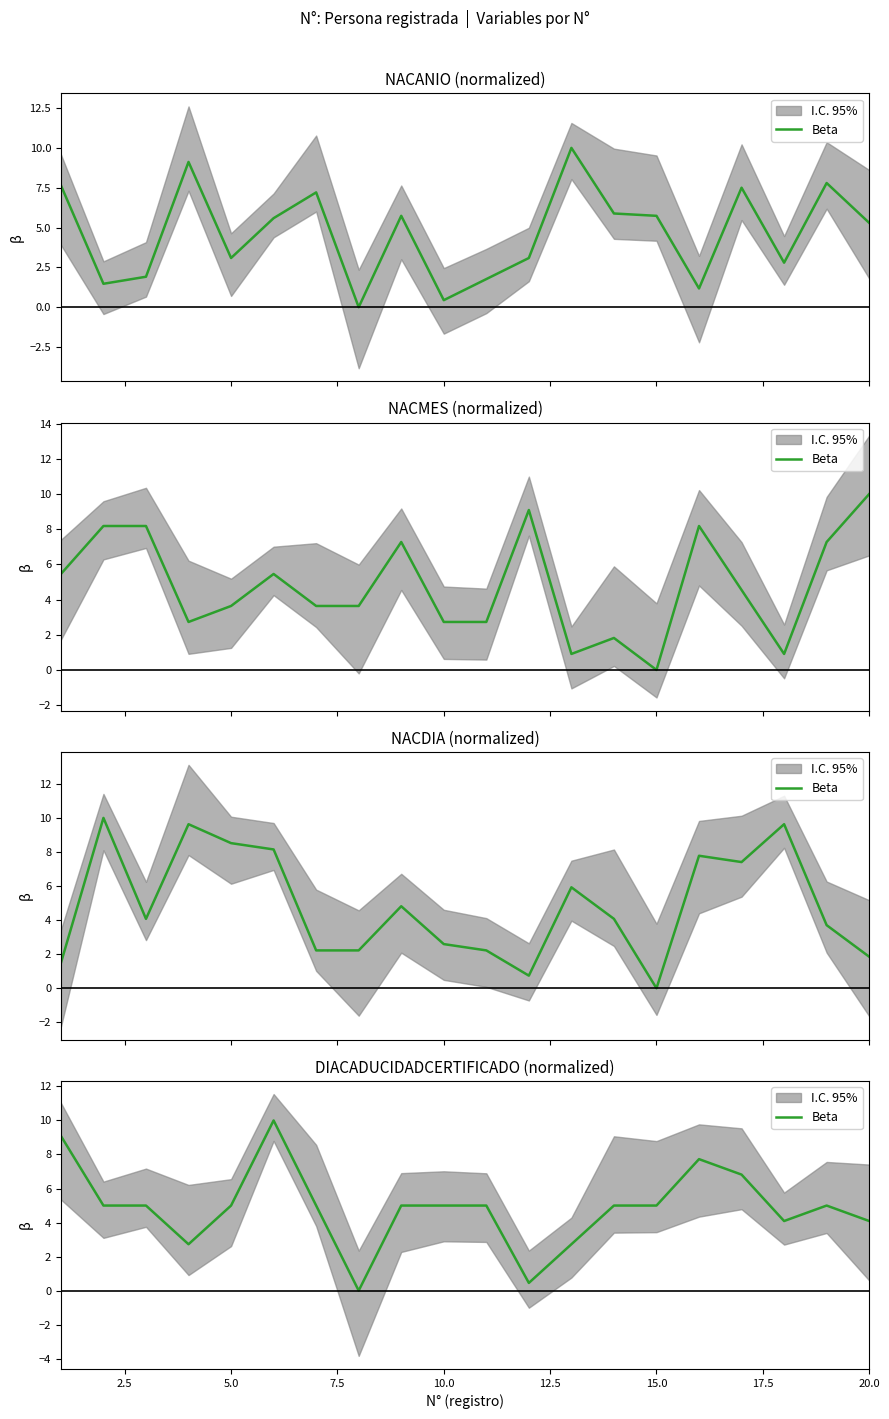

How many lines are shown in the chart?

1